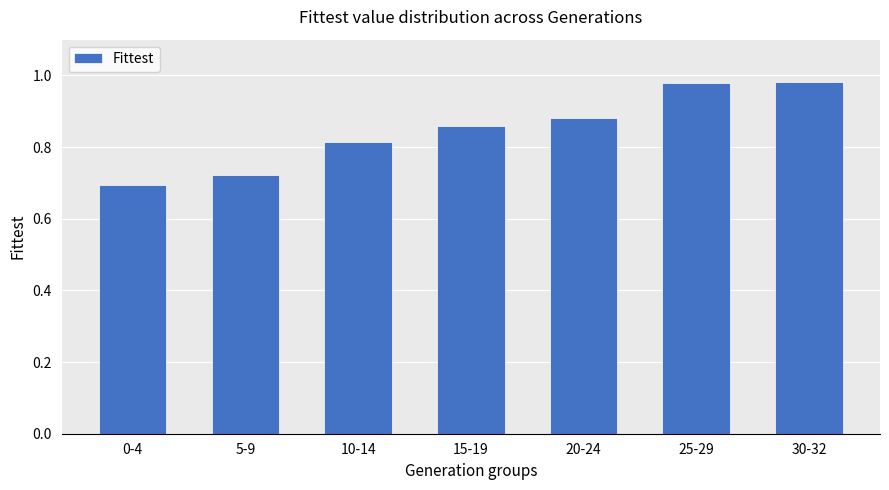

Which category has the lowest value across all series?

0-4